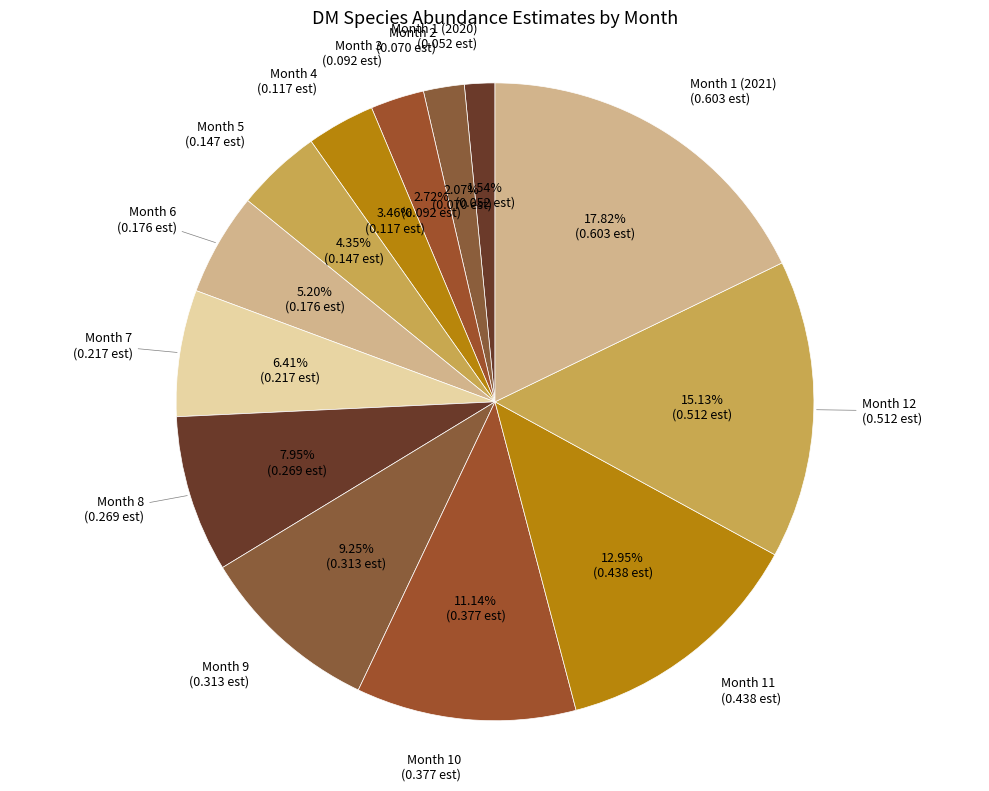

To the nearest percent, what is the difference between the largest and smallest slice percentages?

16%